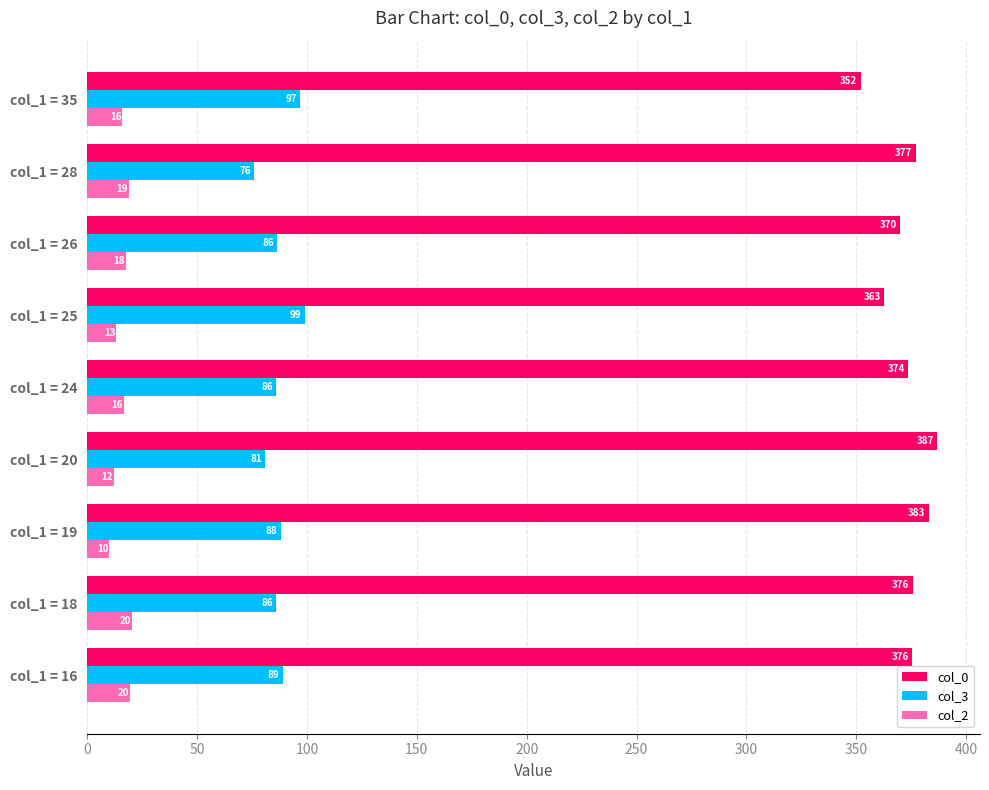

Which category has the highest value across all series?

col_1 = 20